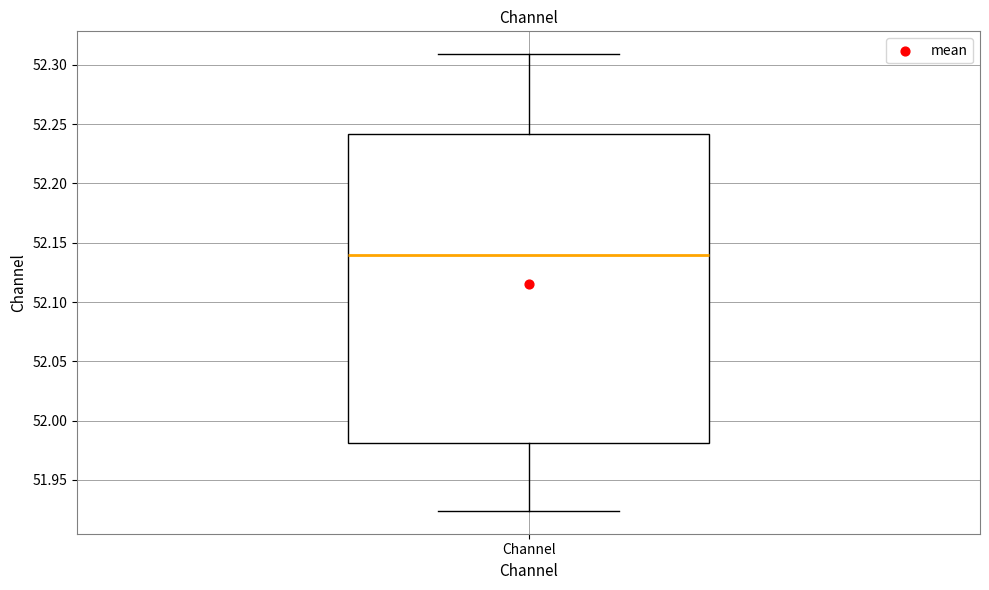

Where does the upper whisker of the box for Channel end on the y-axis? The values are not printed on the chart, so give them approximately, as read against the axis.

52.310